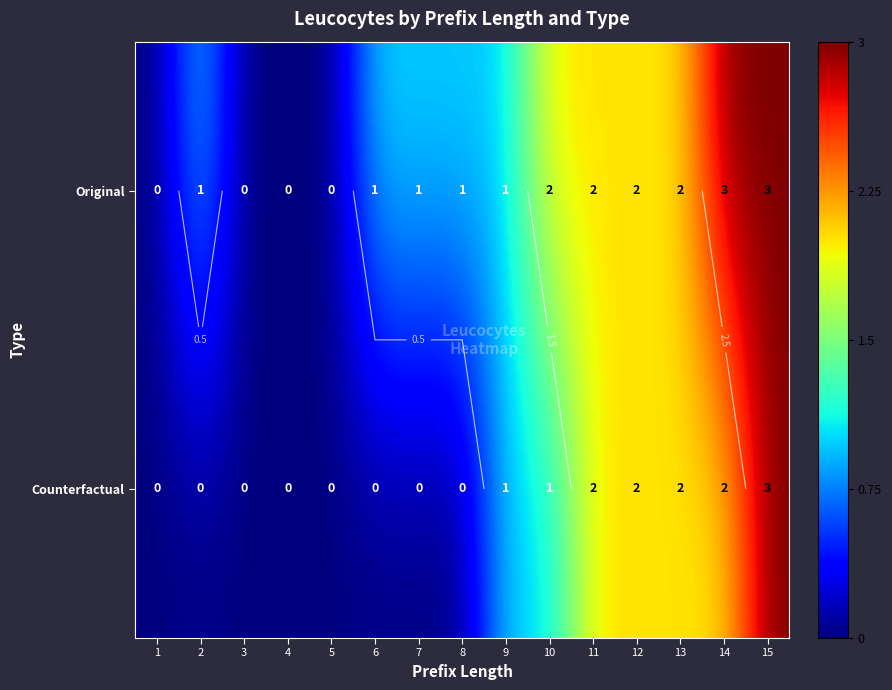

What is the average value of the Original series?

1